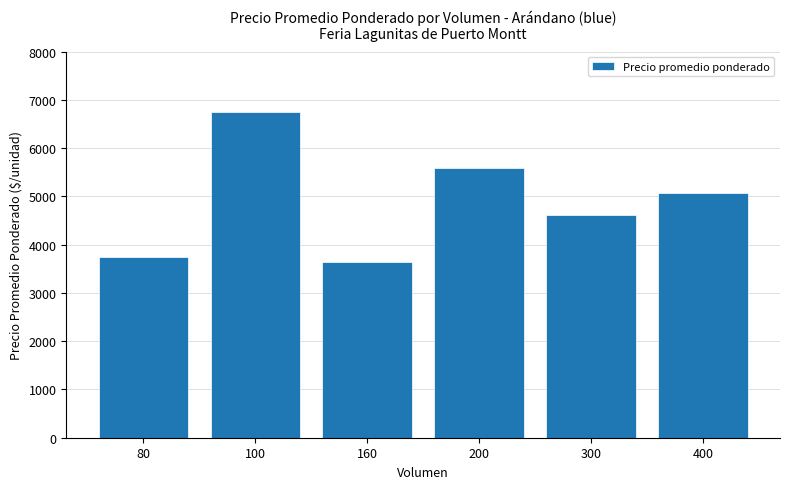

How many bars are there in total?

6